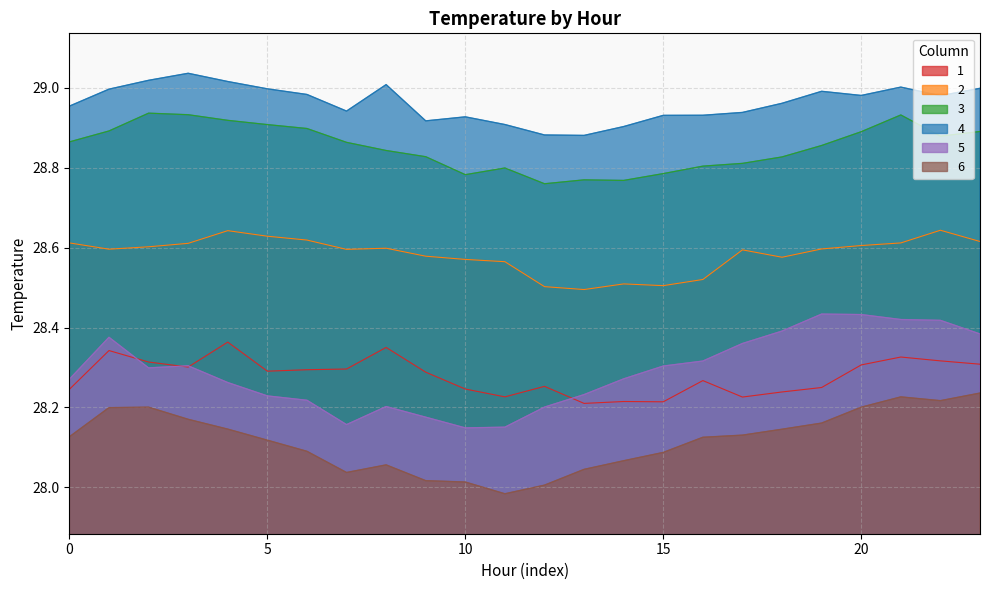

Rank the series by their maximum value, from highest to lowest.

4, 3, 2, 5, 1, 6